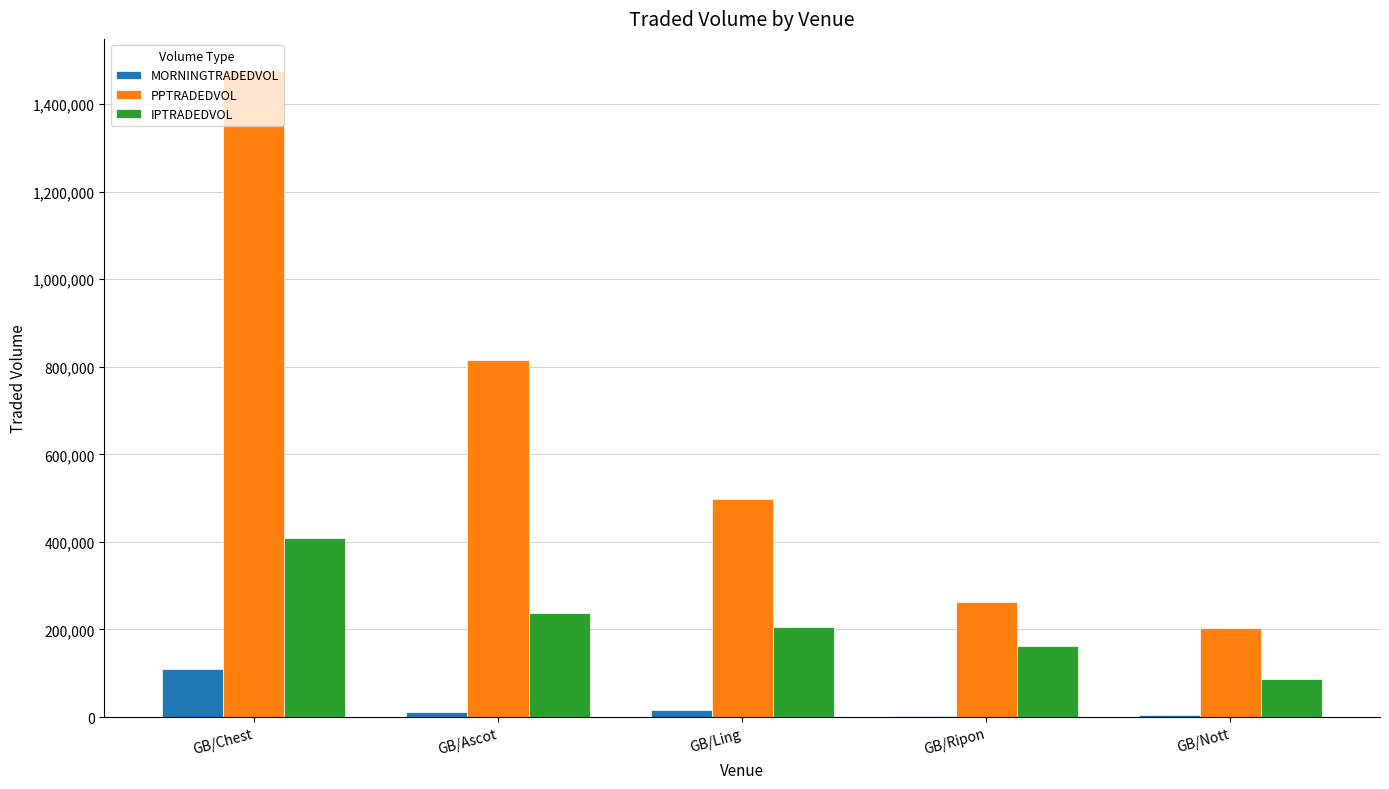

What are all the series names shown in the legend?

MORNINGTRADEDVOL, PPTRADEDVOL, IPTRADEDVOL